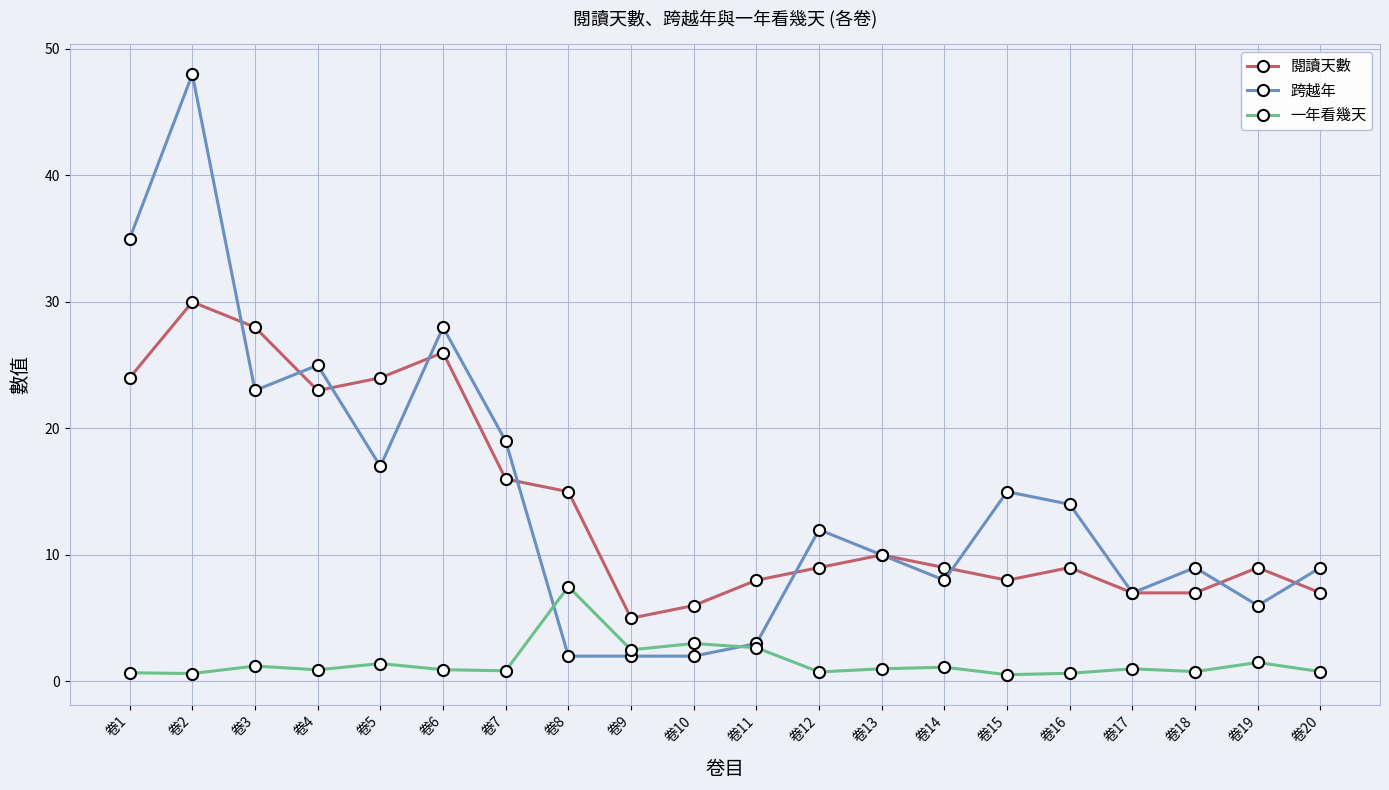

At which category is the sum across all series the highest?

卷2